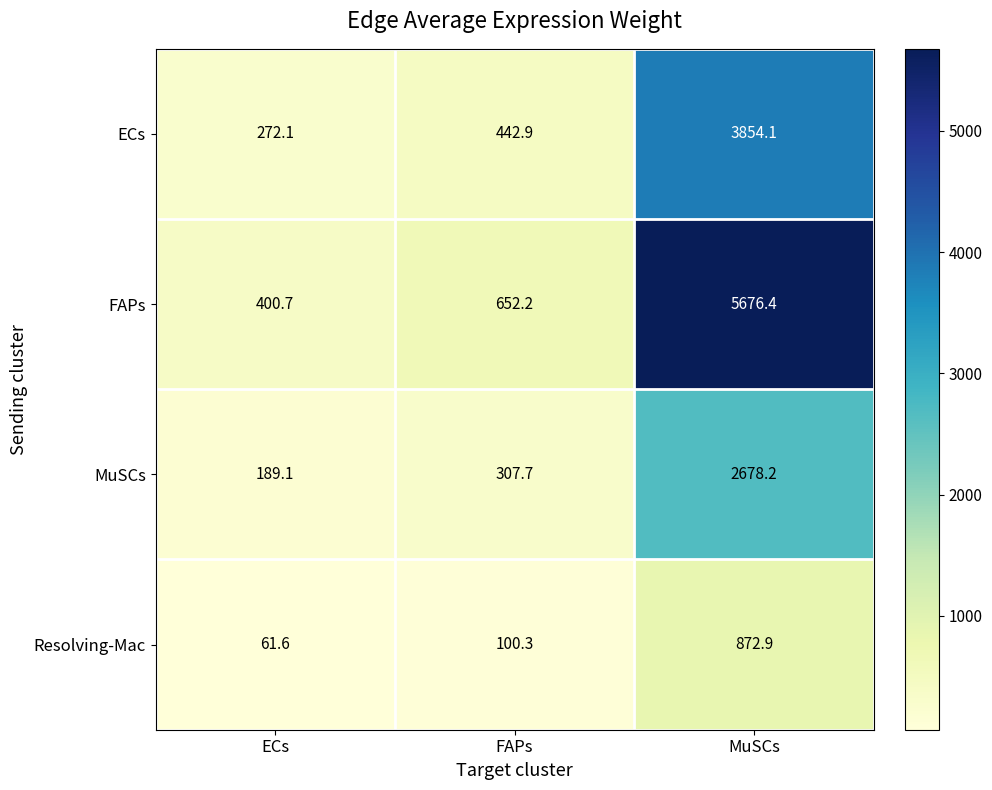

What is the highest value of the FAPs series?

5676.4